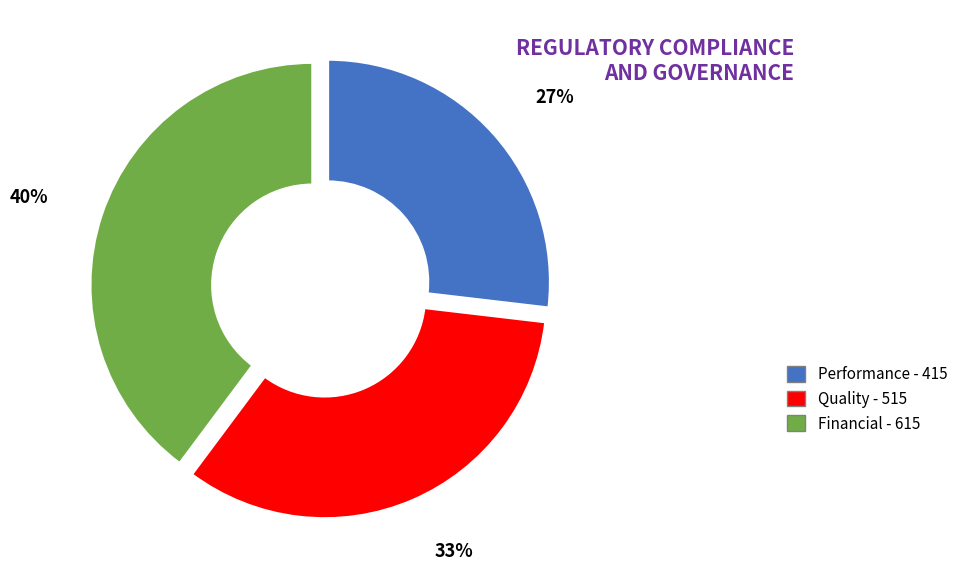

Does any single category account for the majority?

No